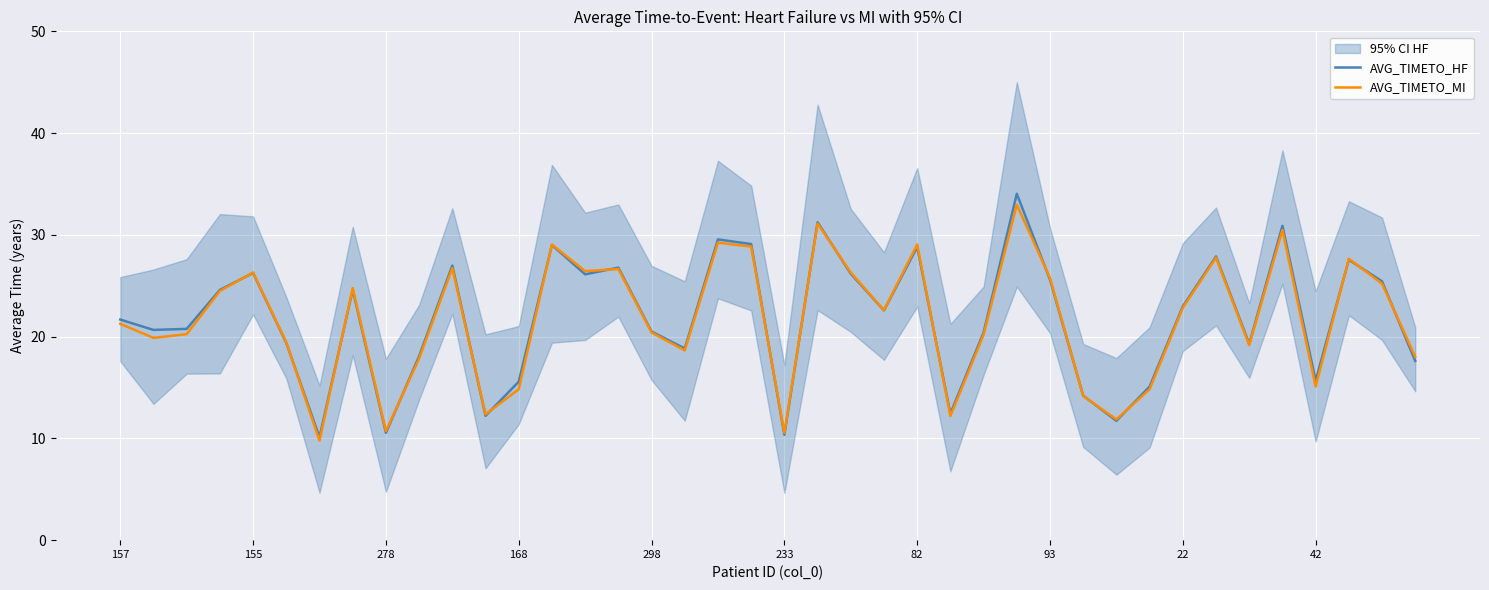

What is the lowest value of the AVG_TIMETO_MI series?

9.8